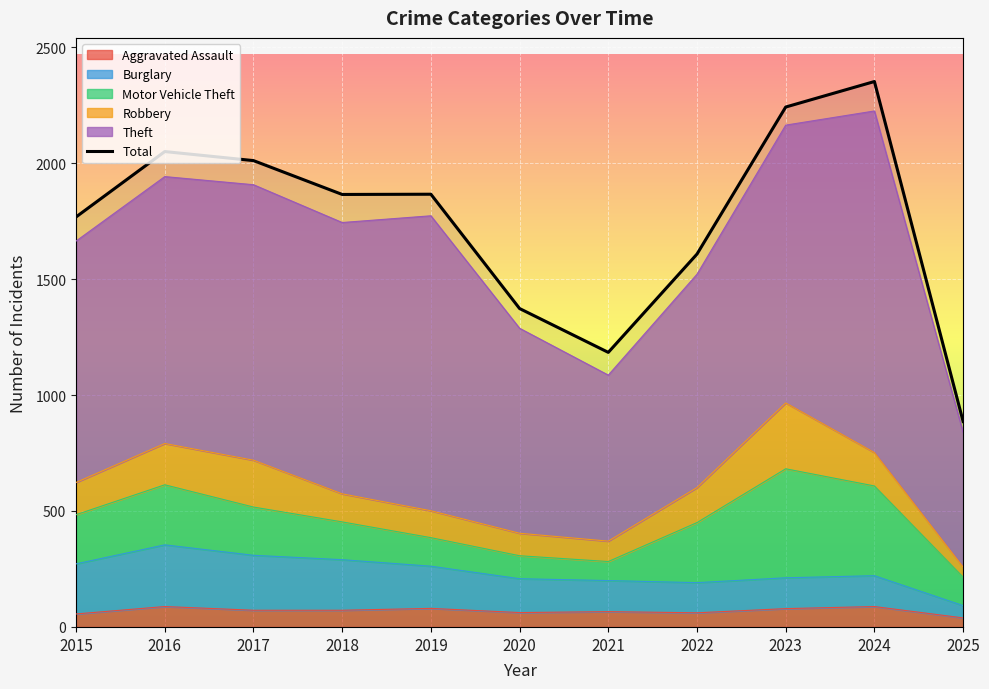

True or false: the data shows 2242 at 2023.

True